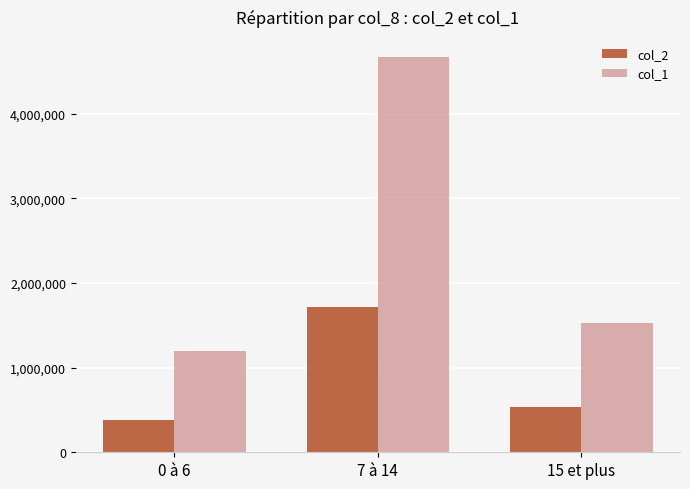

Which category has the highest value across all series?

7 à 14